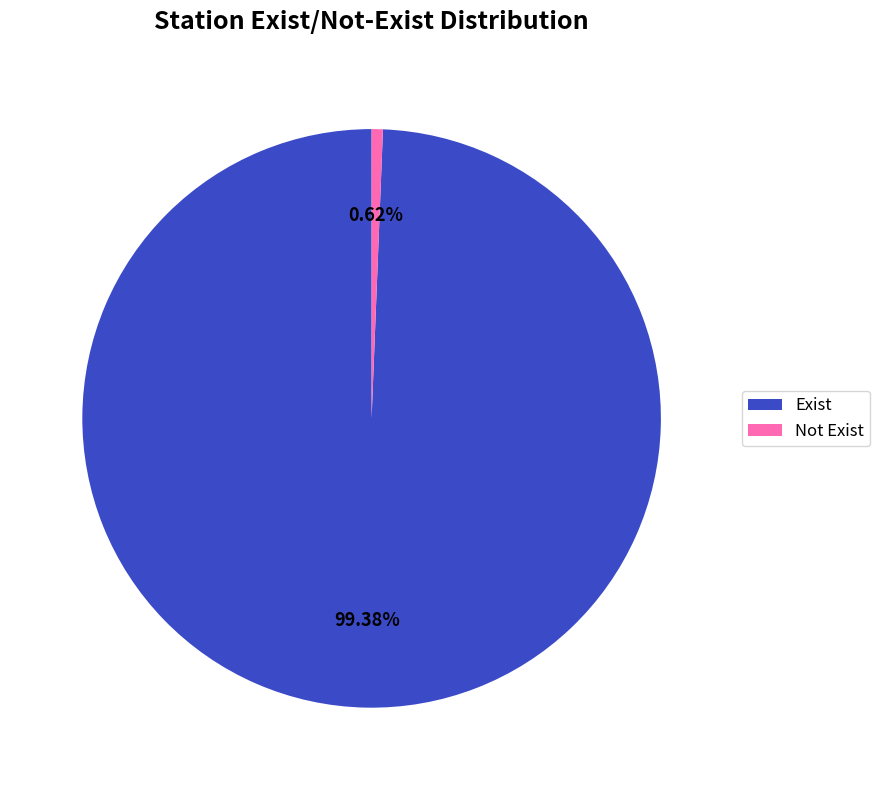

What percentage is the Exist slice, to the nearest percent?

99%